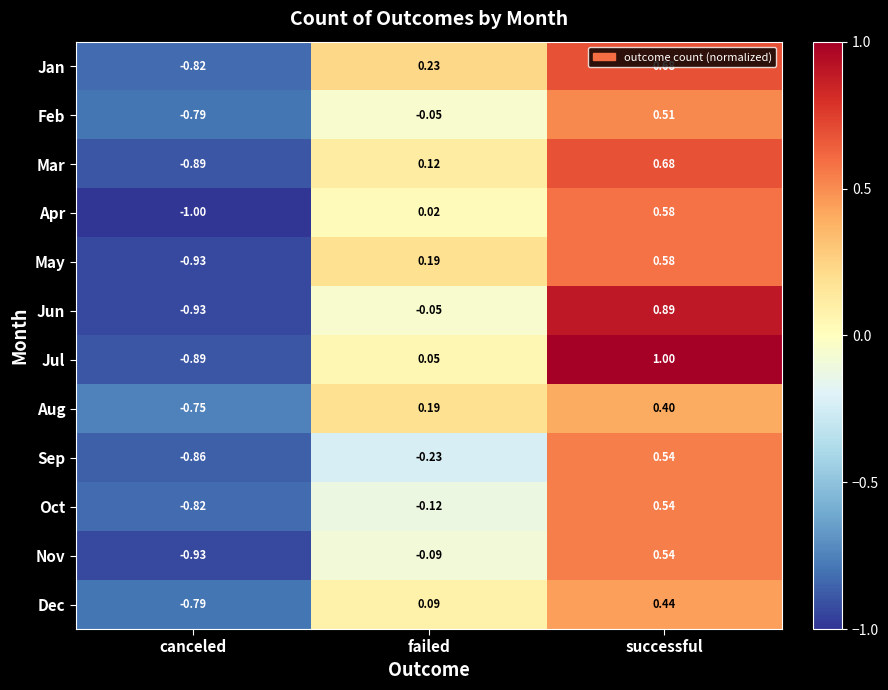

Between failed and successful, which series saw the biggest shift?

Jul